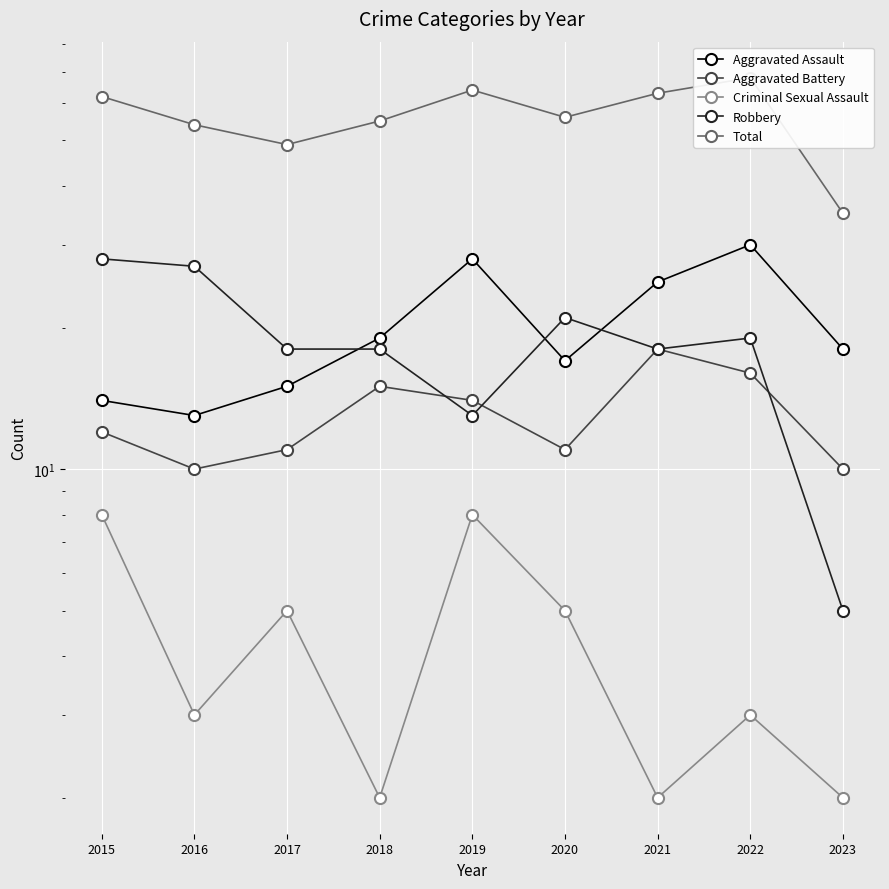

After their last crossing, which series has the higher values: Aggravated Battery or Robbery?

Aggravated Battery